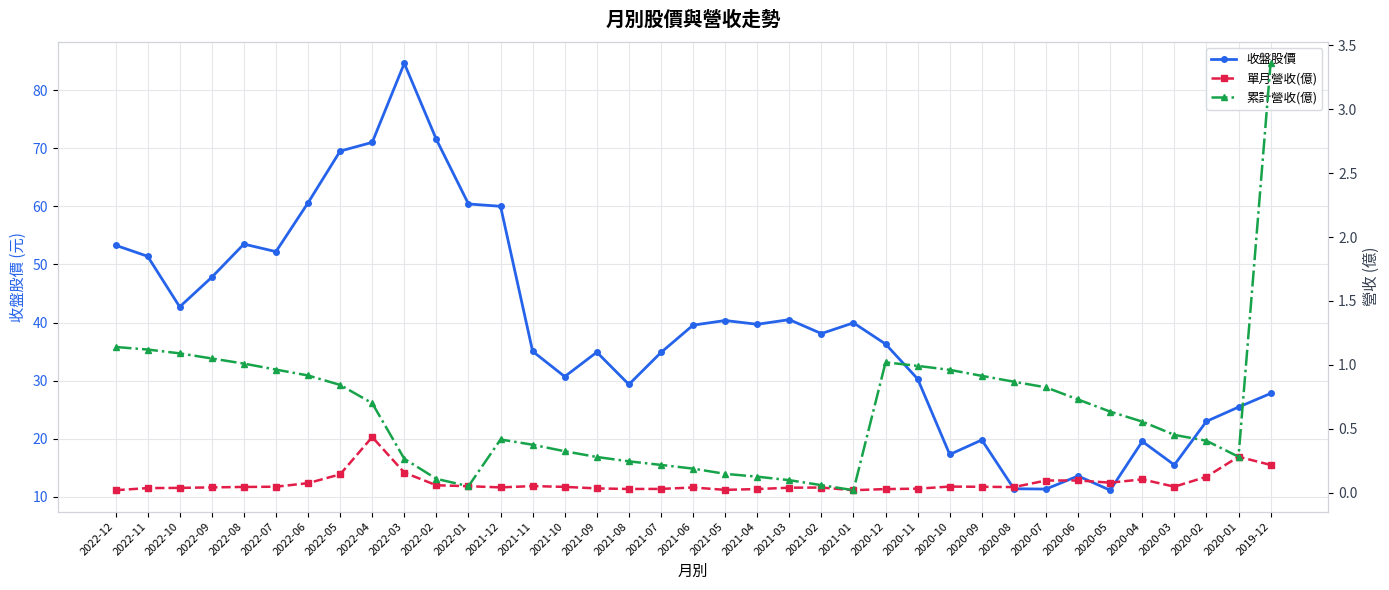

Which series has the largest range (max minus min)?

收盤股價